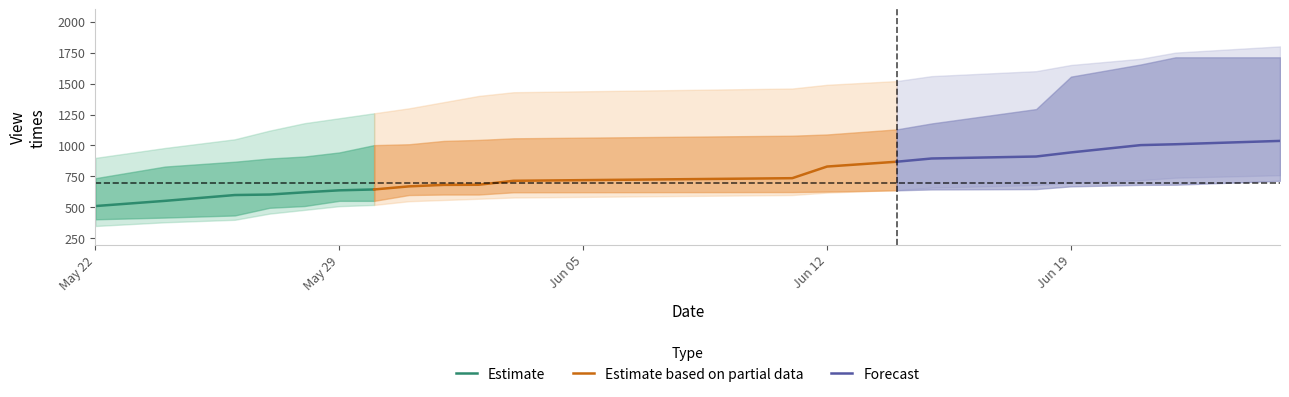

What is the highest value of the Estimate series?

645